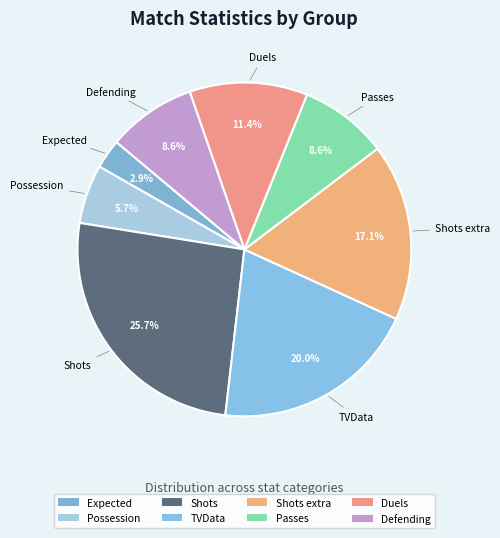

To the nearest percent, what is the average slice percentage?

12%